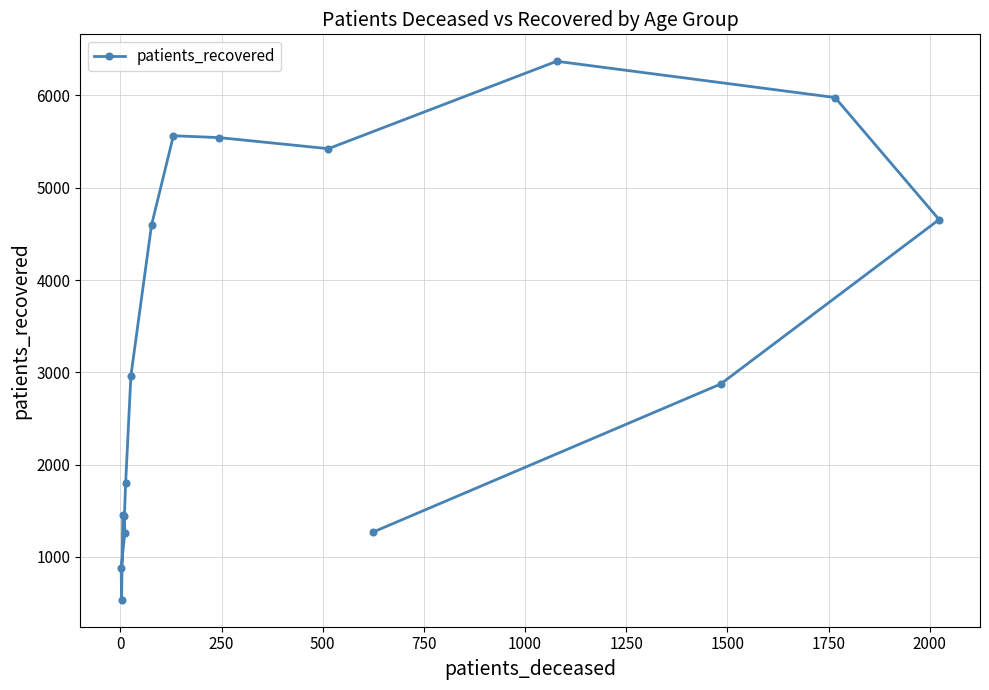

What is the difference between the second highest and second lowest values?

5100